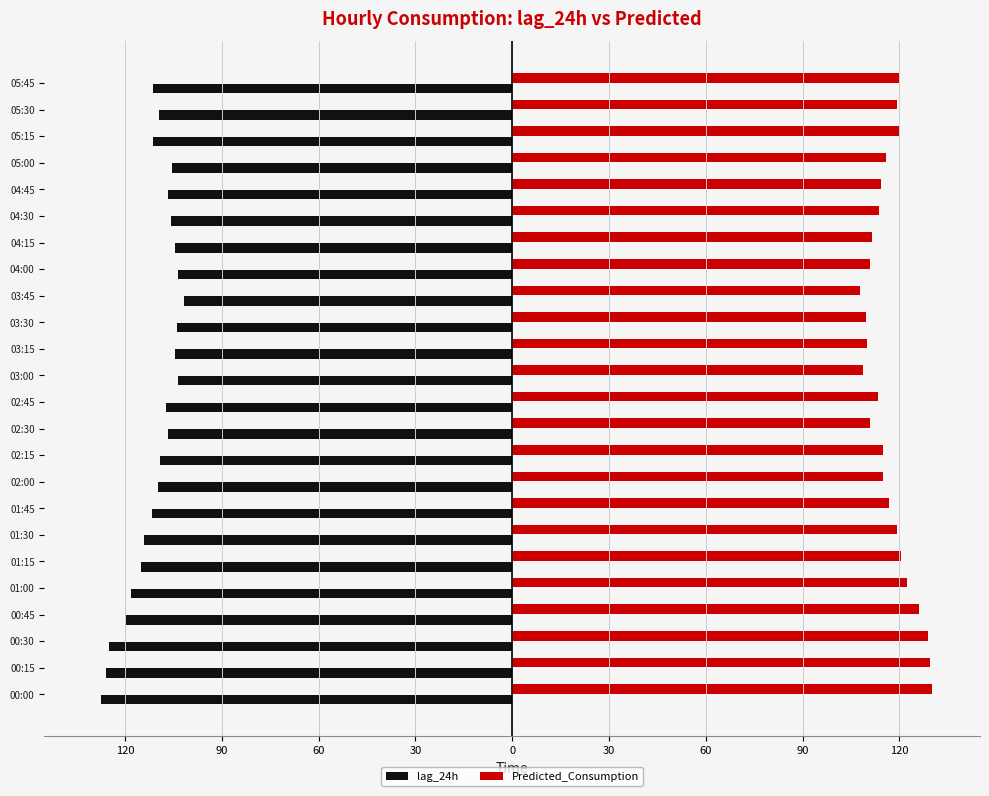

What are all the series names shown in the legend?

lag_24h, Predicted_Consumption